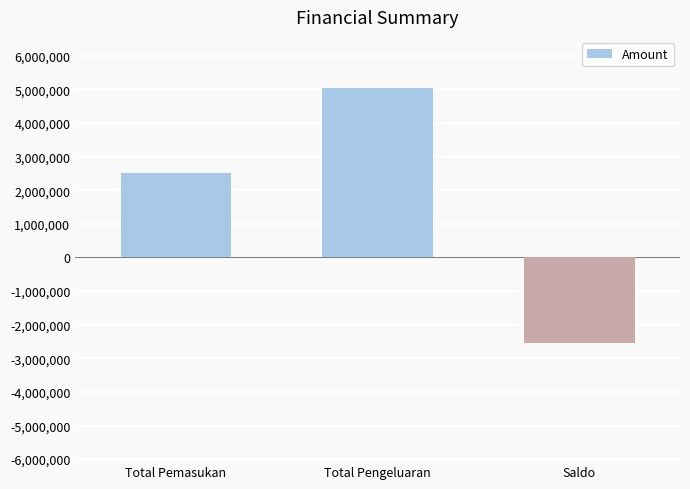

What is the average value?

1666667